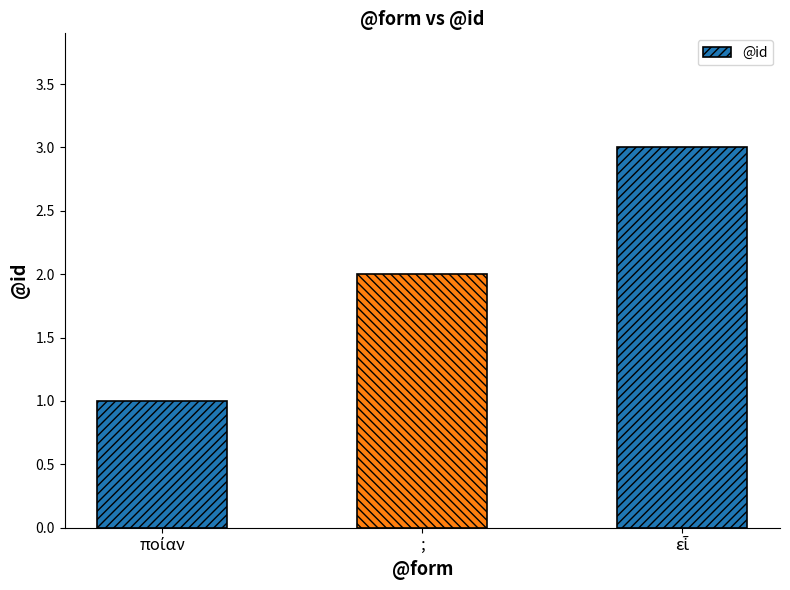

What is the label of the 2nd bar from the right?

;